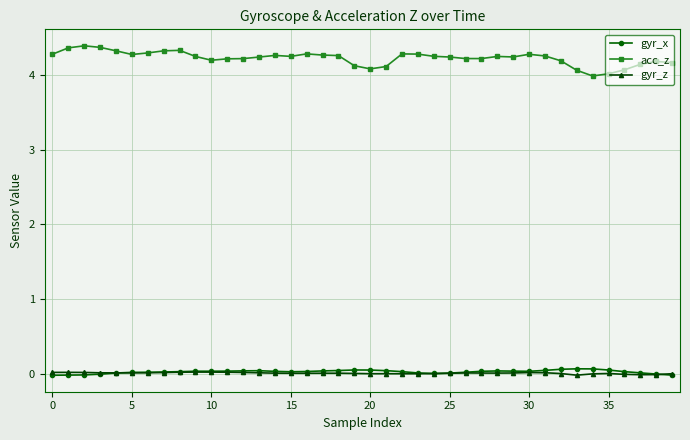

True or false: gyr_z has more than 0 interior local peaks.

True